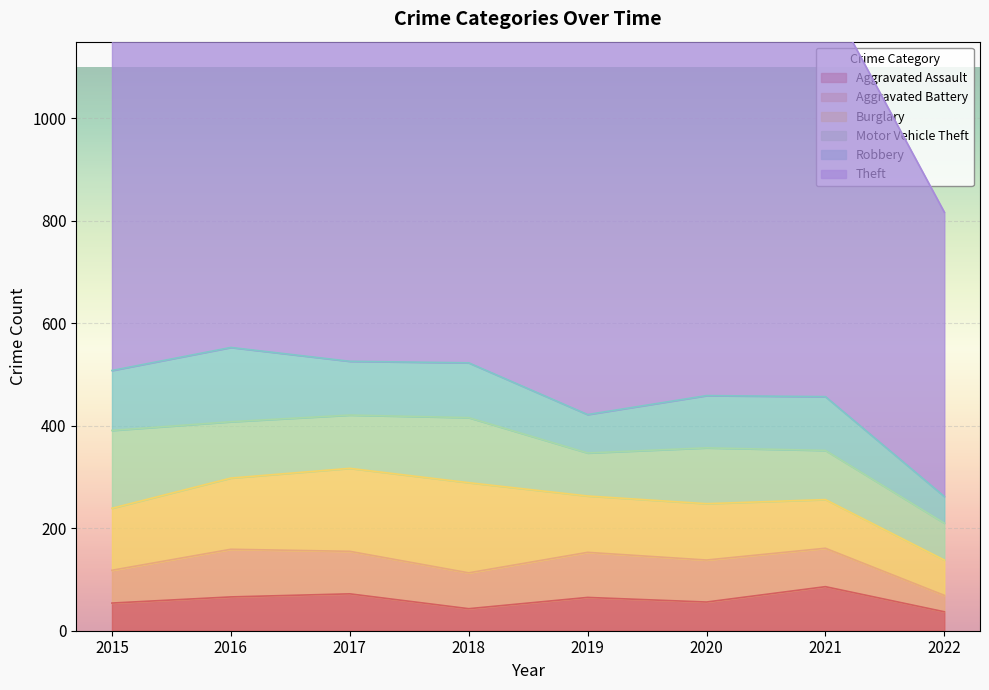

Which series ends up on top after the final intersection of Aggravated Battery and Aggravated Assault?

Aggravated Assault